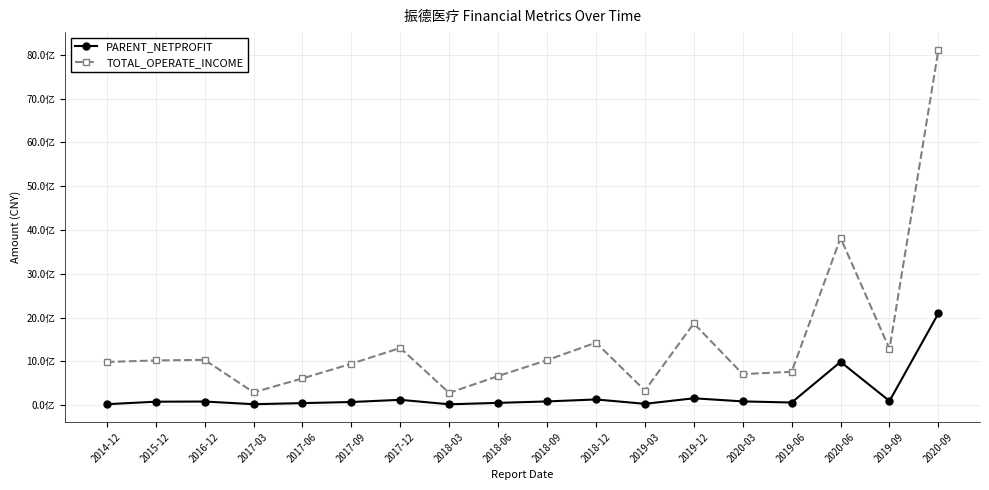

What are all the series names shown in the legend?

PARENT_NETPROFIT, TOTAL_OPERATE_INCOME